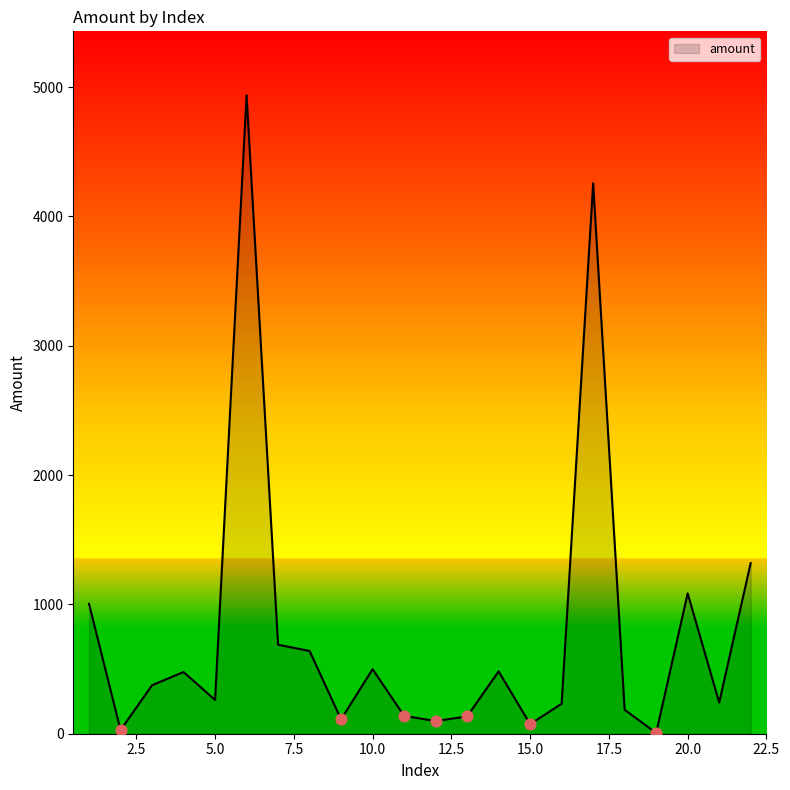

What is the maximum value shown in the chart?

4937